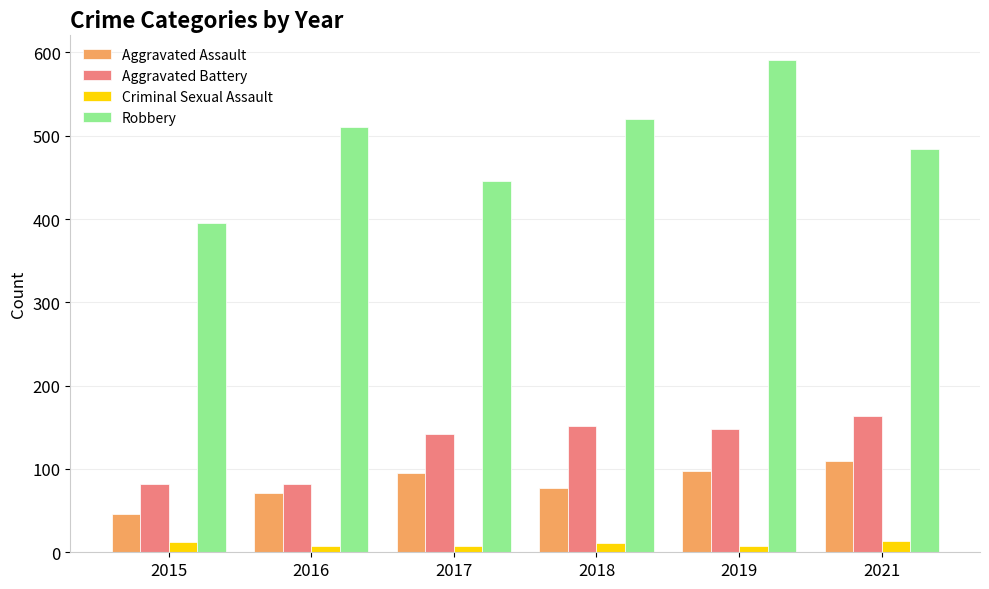

What is the lowest value of the Aggravated Assault series?

46